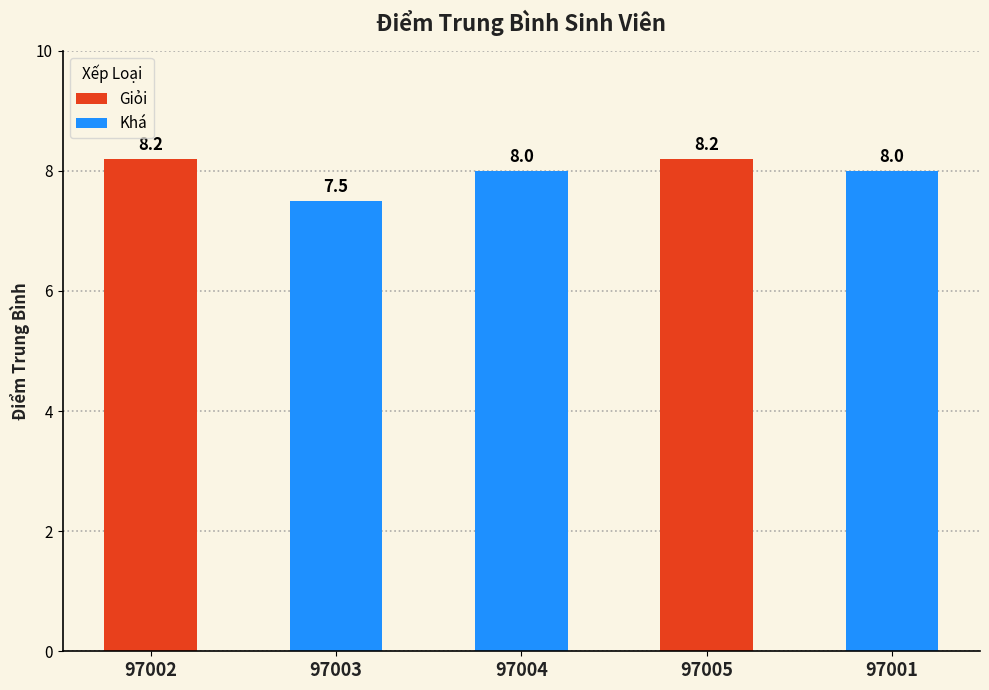

How many bars are there in total?

5